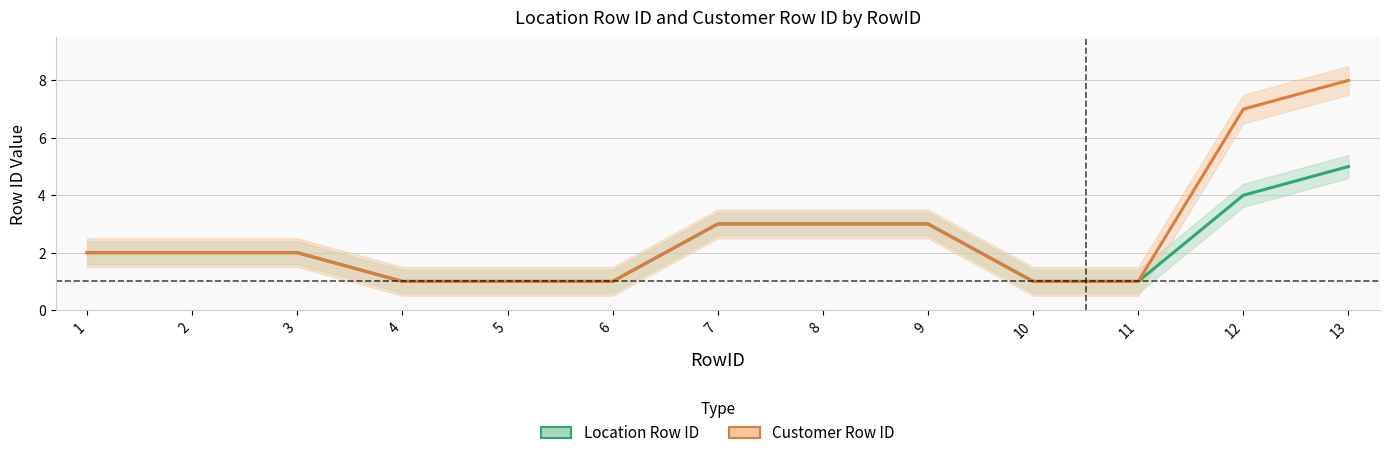

Where is Customer Row ID nearest to the value 4?

7